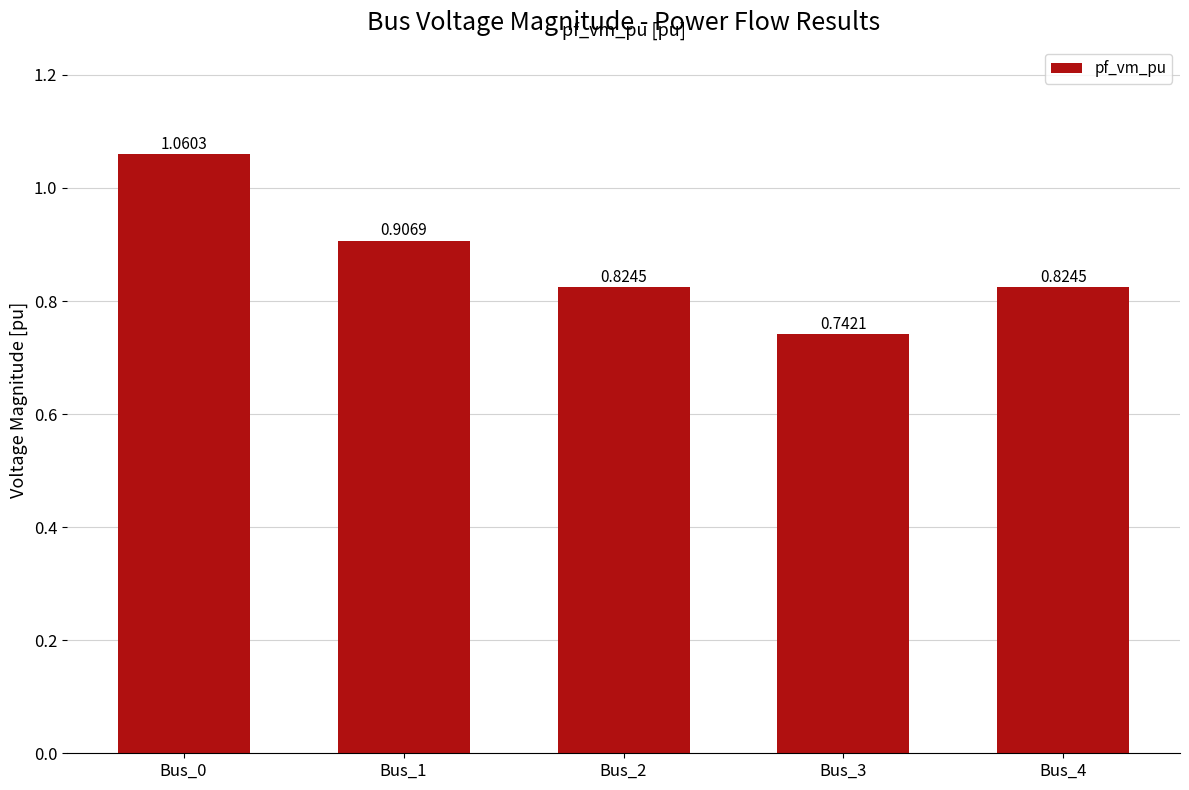

At which category does the chart reach its minimum across all series?

Bus_3